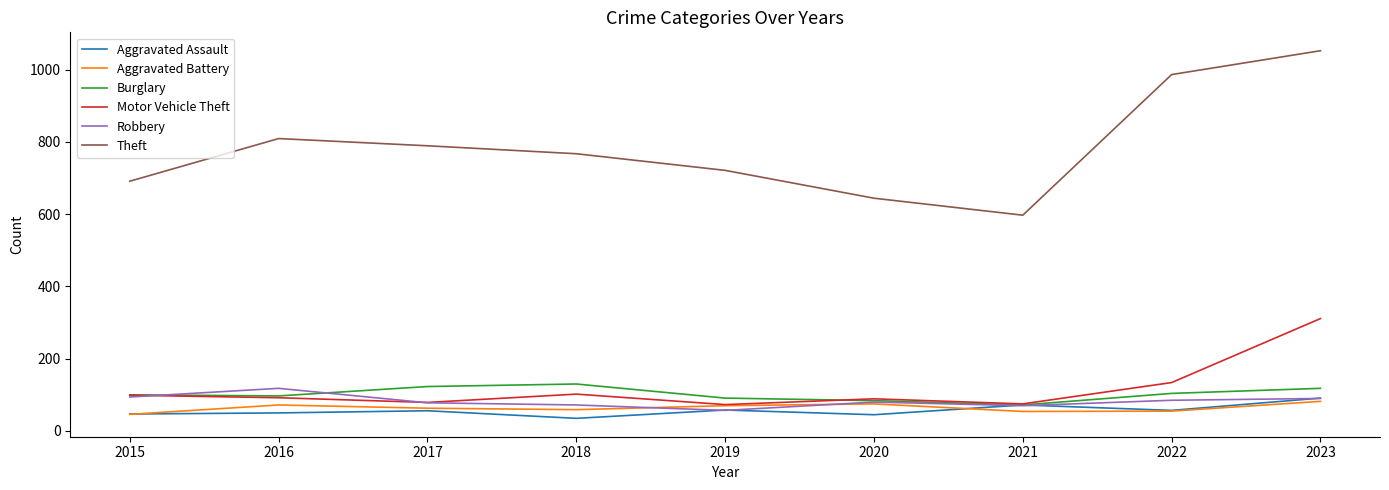

At which category does Robbery reach its first local peak?

2016